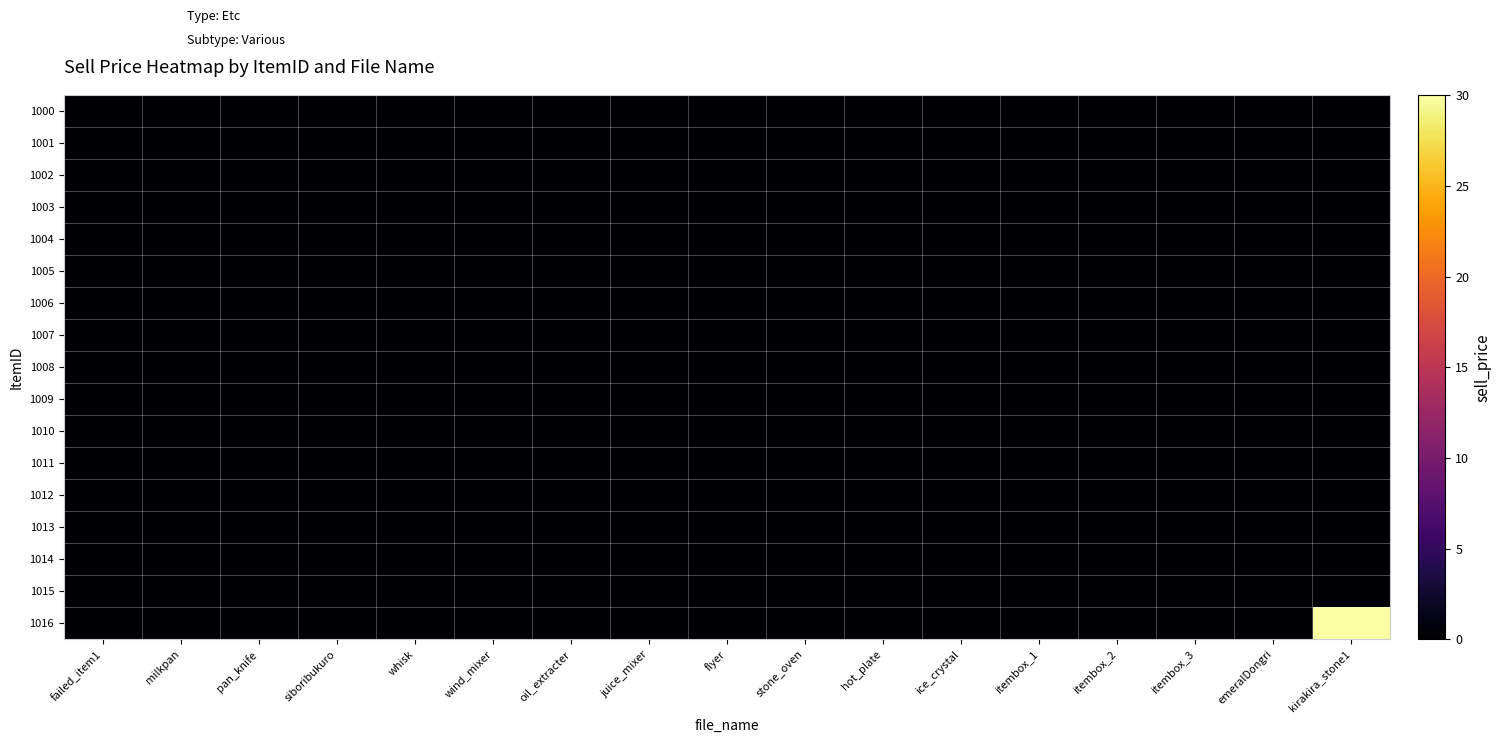

Rank the series at kirakira_stone1 from highest to lowest value.

1016, 1000, 1001, 1002, 1003, 1004, 1005, 1006, 1007, 1008, 1009, 1010, 1011, 1012, 1013, 1014, 1015